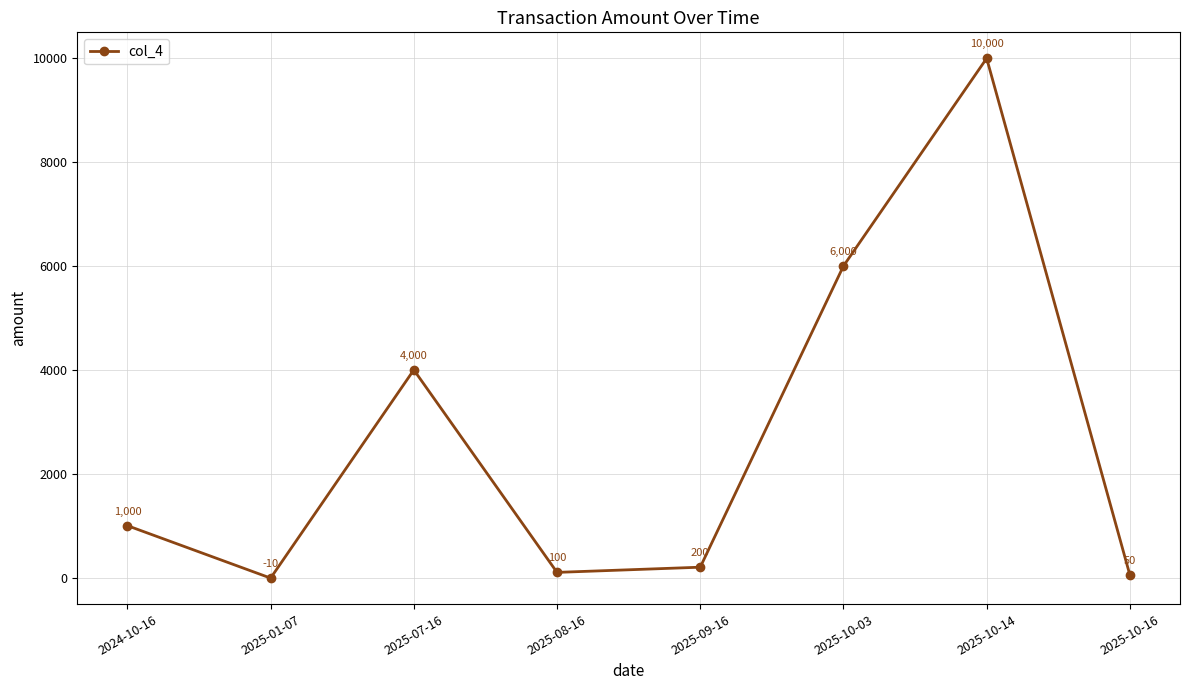

What is the difference between the second highest and second lowest values?

5950